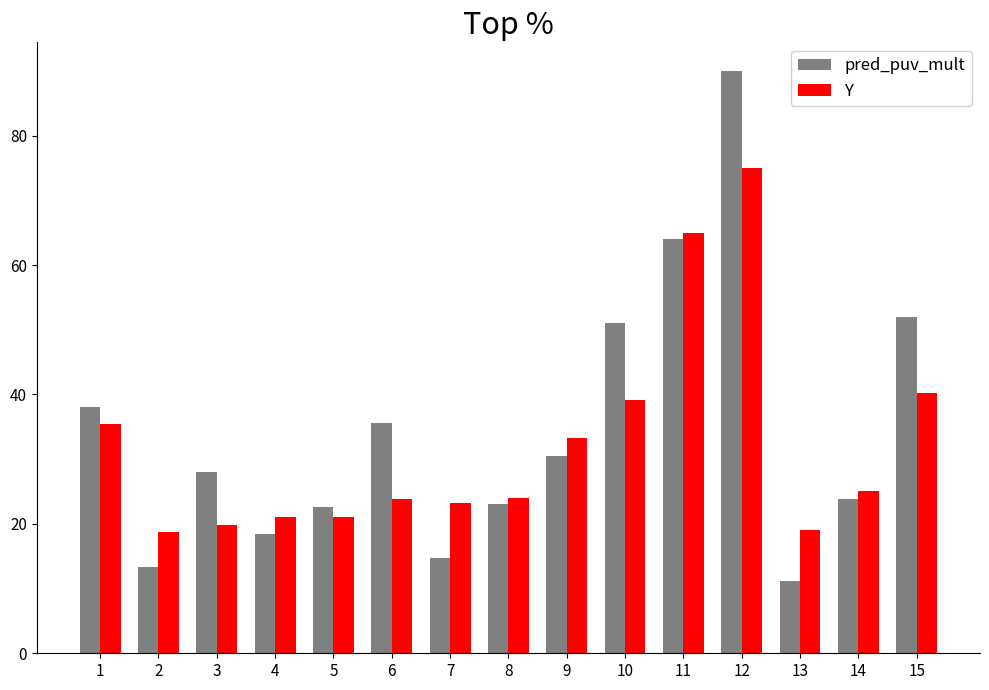

What is the difference between the maximum and minimum values in the Y series?

56.3